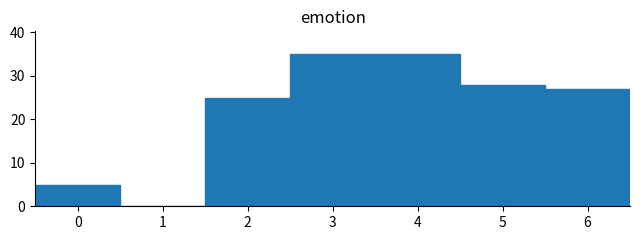

Reading left to right, transcribe this chart: for each bar, give the range it covers on the x-axis and its height. The values are not printed on the chart, so give them approximately, as read against the axis.

-0.5 to 0.5: 5
0.5 to 1.5: 0
1.5 to 2.5: 25
2.5 to 3.5: 35
3.5 to 4.5: 35
4.5 to 5.5: 28
5.5 to 6.5: 27